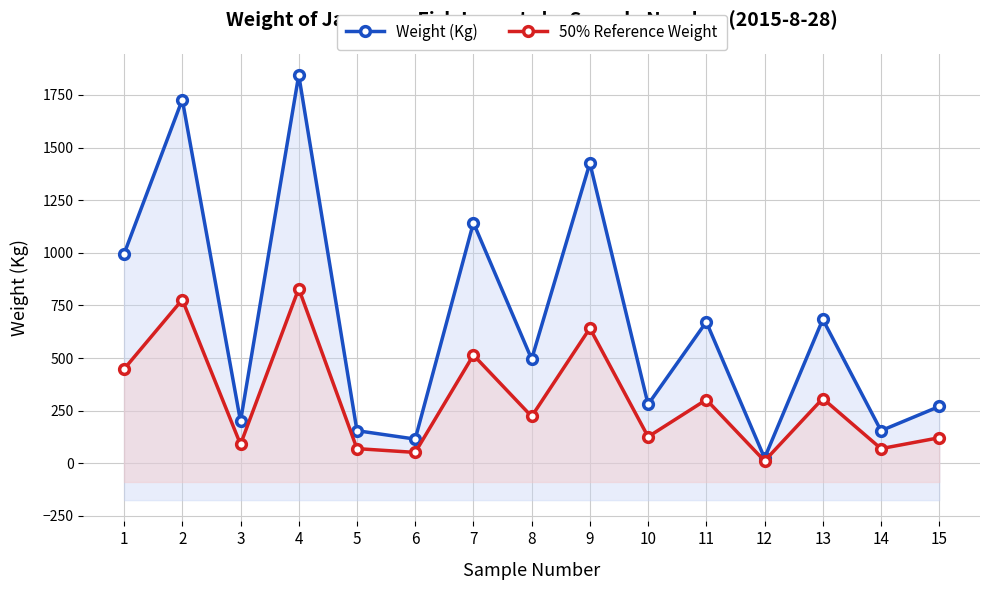

Where does the Weight (Kg) series first go above 495?

1